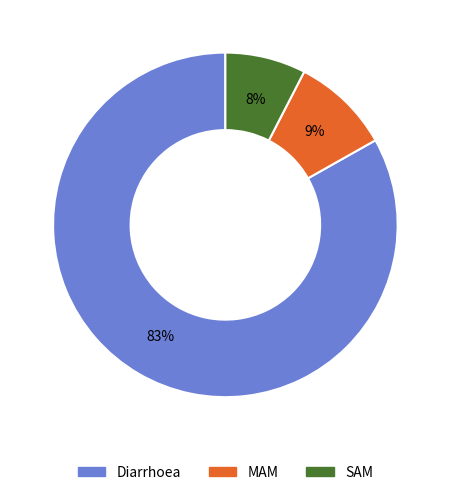

To the nearest percent, what is the combined percentage of MAM and Diarrhoea?

92%